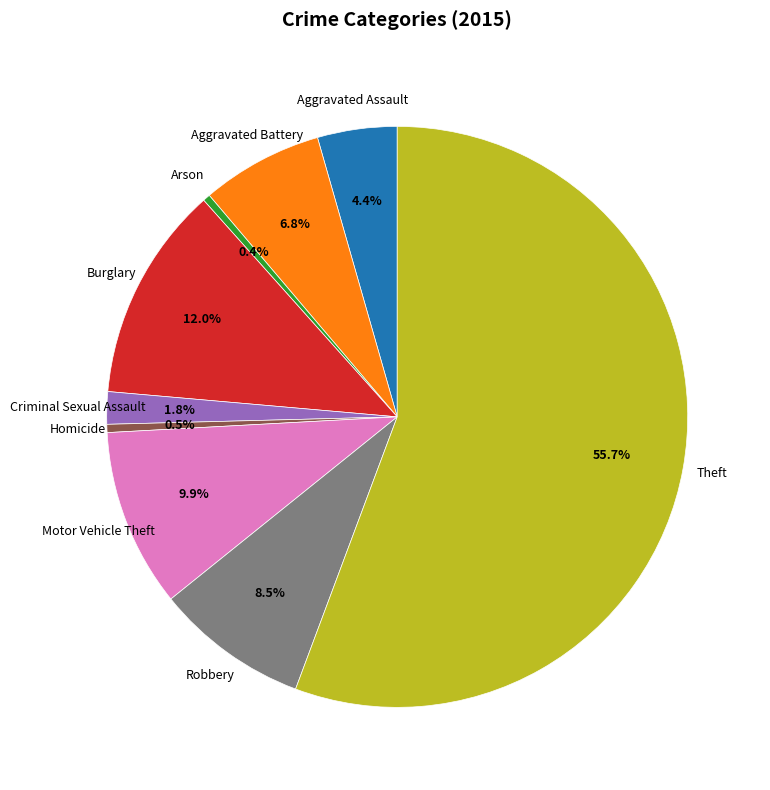

What portion of the pie excludes Robbery?

91.5%